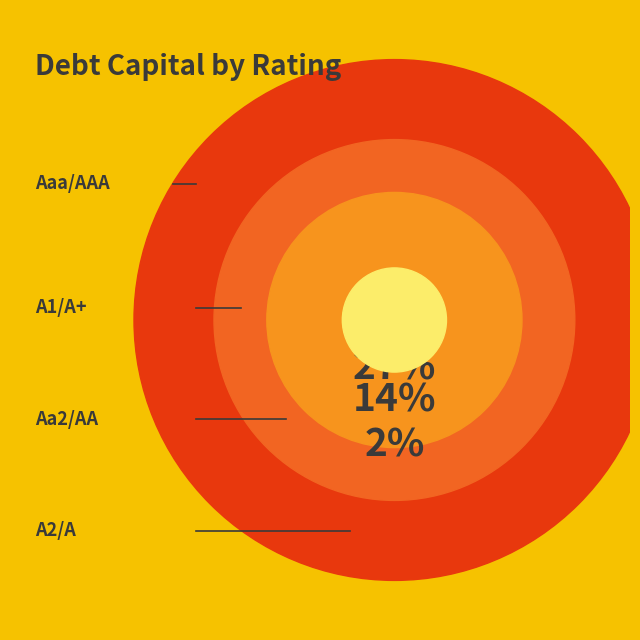

How many slices are in this pie chart?

4